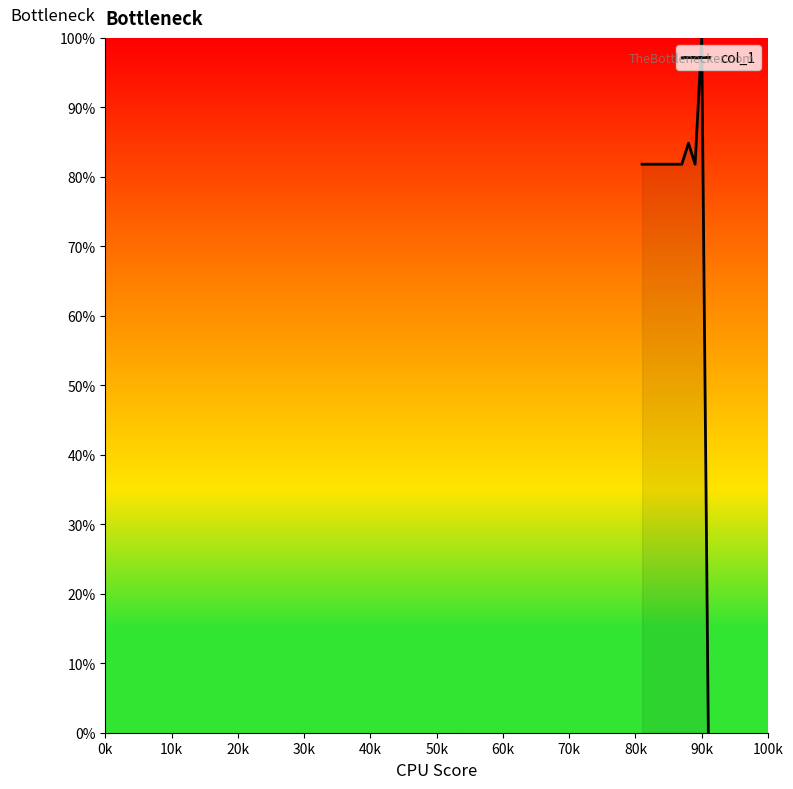

How many values are below 81?

1